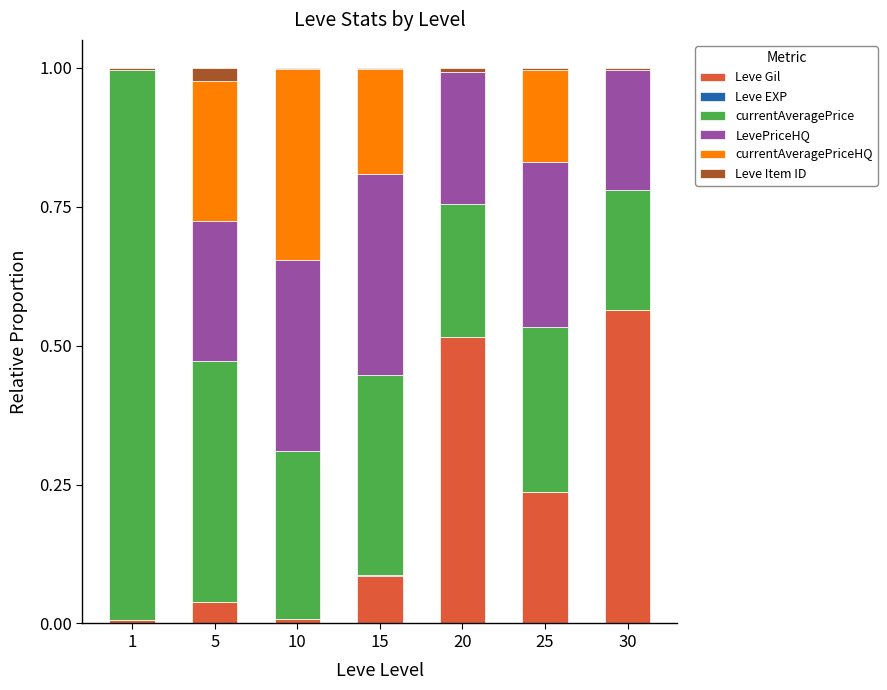

Is it true that Leve Gil equals 0.0 at 10?

True